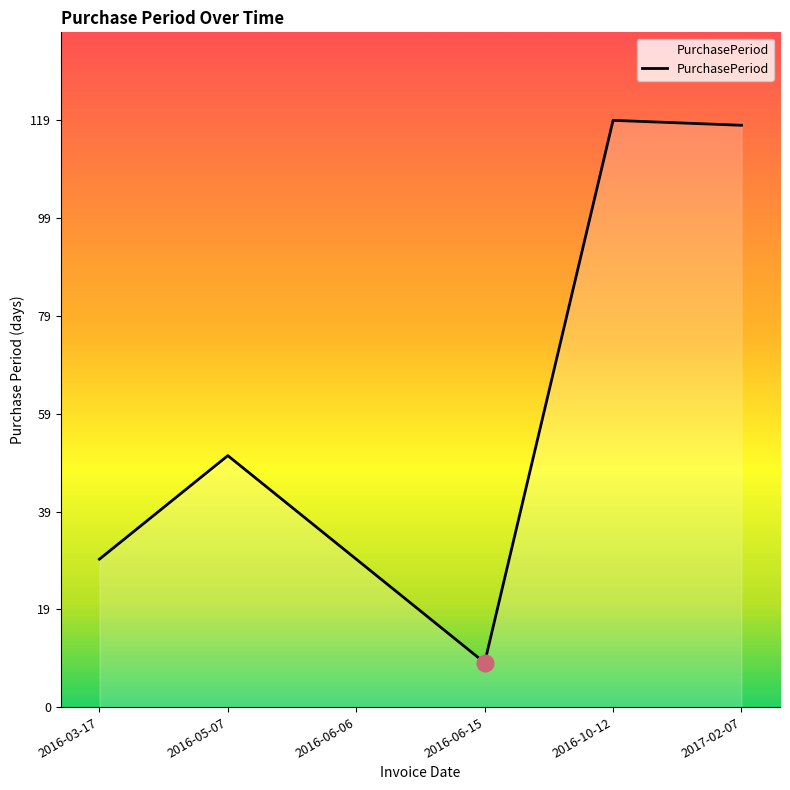

What is the greatest value displayed?

119